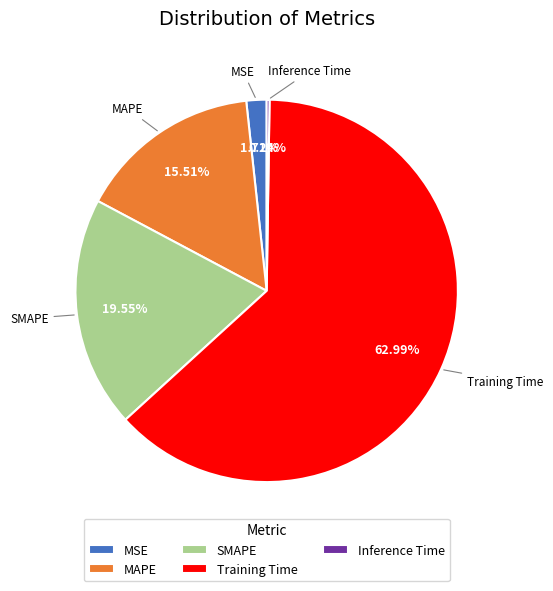

Which category has the biggest portion of the pie?

Training Time